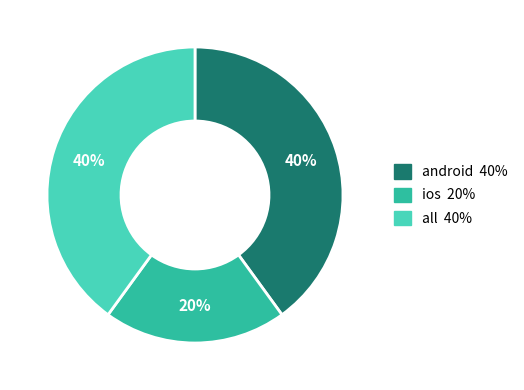

What percentage is the android slice, to the nearest percent?

40%